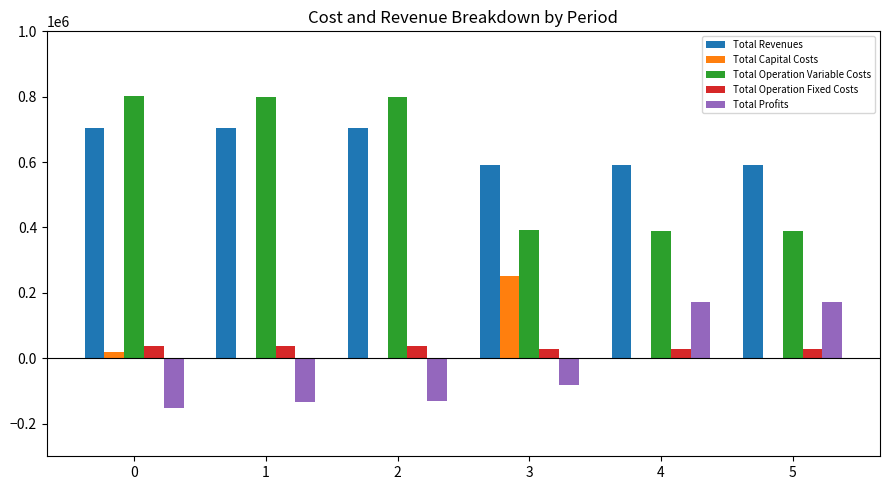

What is the sum of the Total Revenues values at 2 and 4?

1295503.7